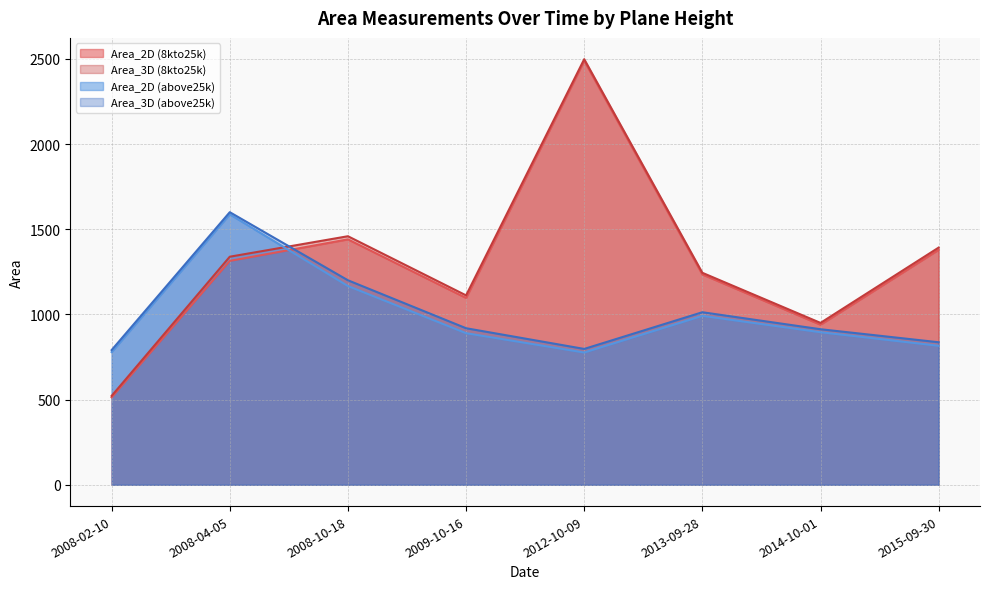

True or false: Area_2D (8kto25k) and Area_3D (8kto25k) intersect in this chart.

False